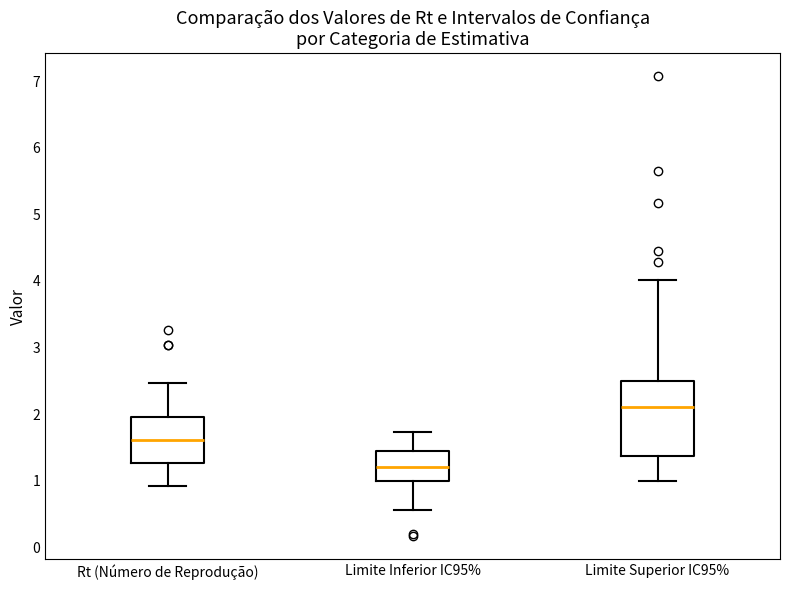

Where does the median line of the box for Limite Inferior IC95% sit on the y-axis? The values are not printed on the chart, so give them approximately, as read against the axis.

1.2